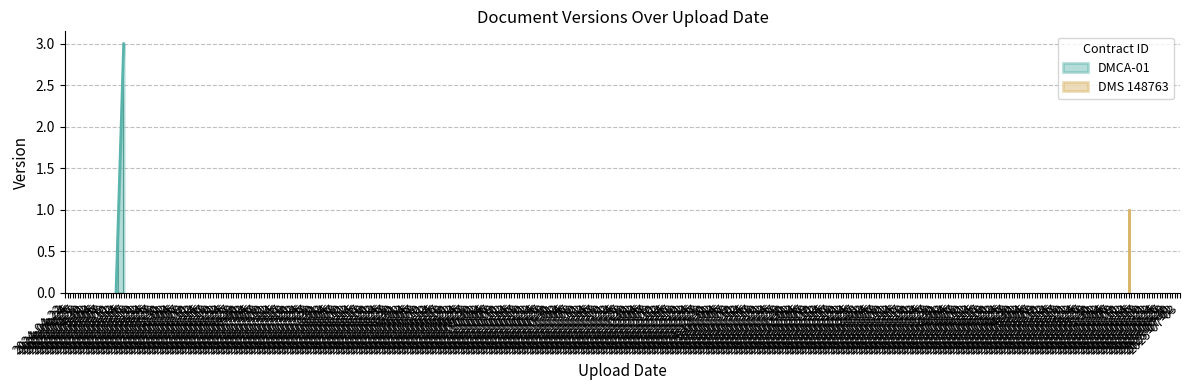

Count the number of values greater than 2.

1